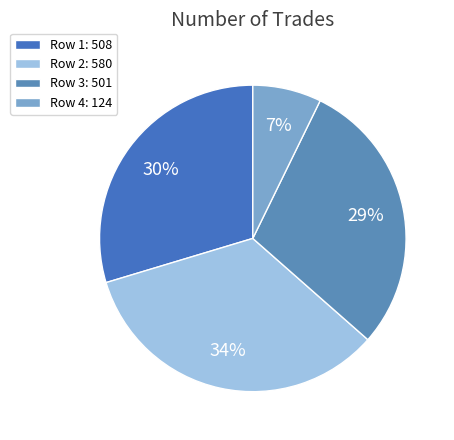

What is the largest slice in the pie chart?

Row 2: 580